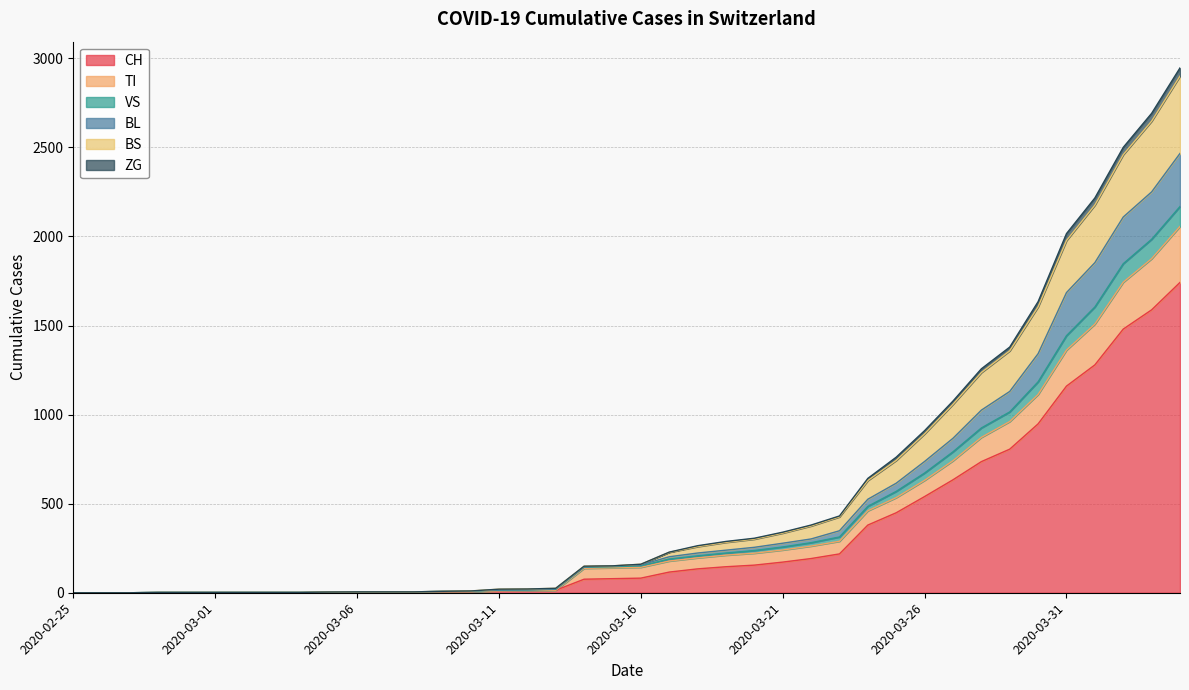

Is it true that CH equals 218 at 2020-03-23?

True